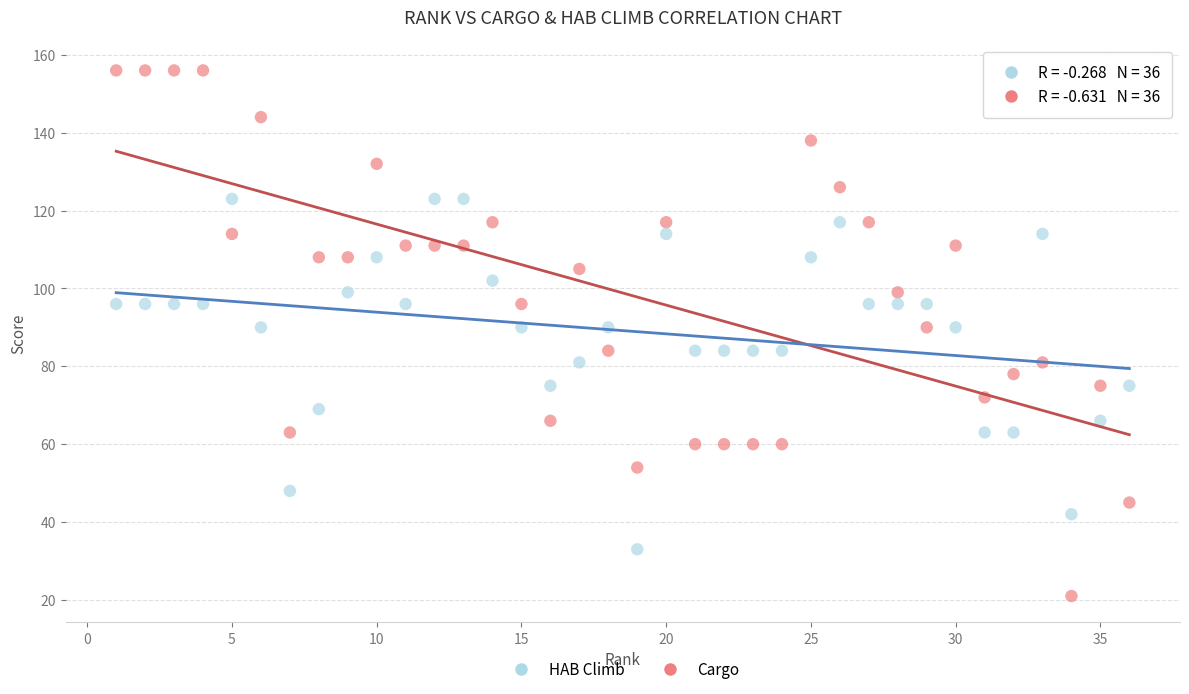

Across all data points, what is the range of Y values (max minus min)?

135